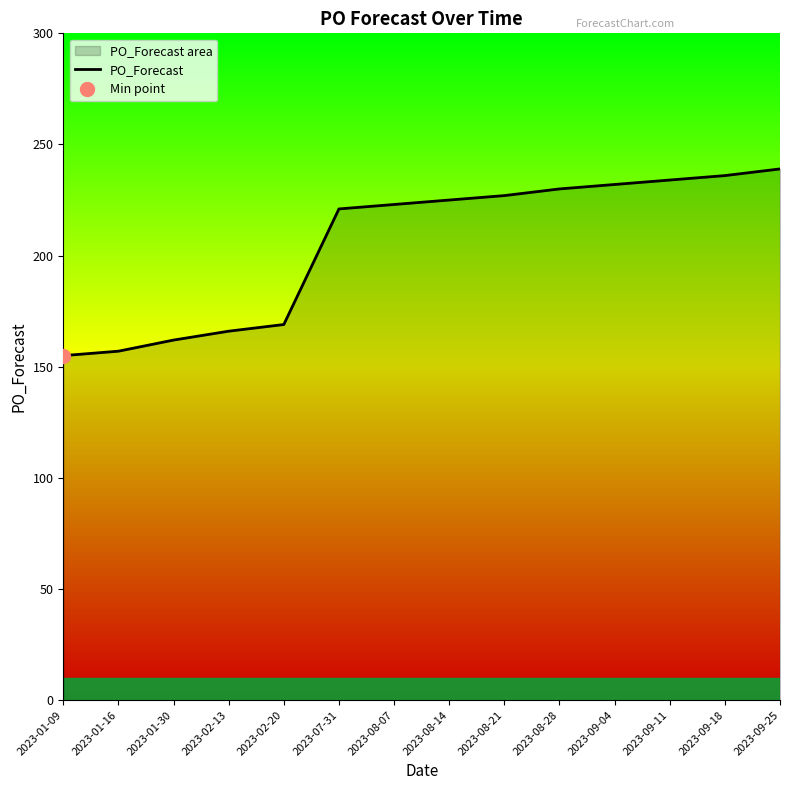

Which has a higher value, 2023-09-25 or 2023-01-09?

2023-09-25